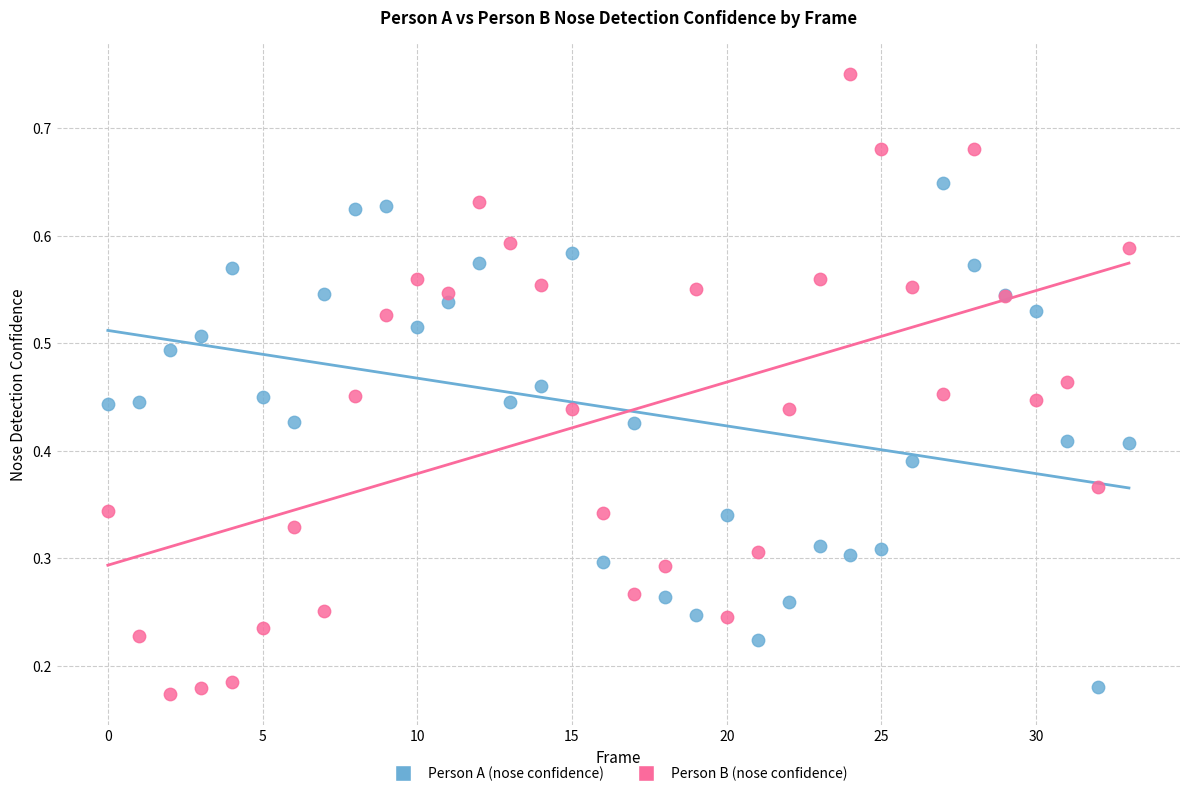

Which series has the widest spread of Y values?

Person B (nose confidence)